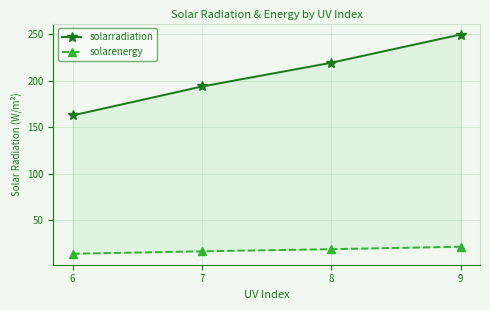

What is the value of the solarradiation point at the 1st from the left?

162.8